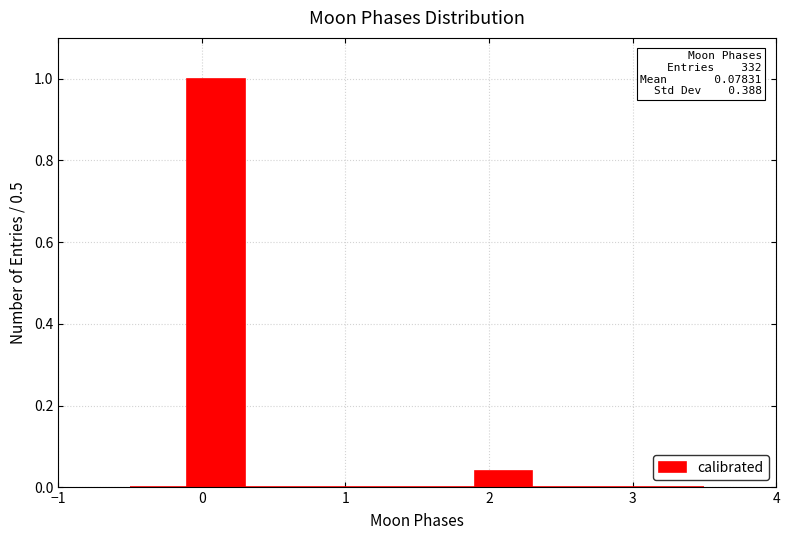

Which range on the x-axis has the tallest bar?

-0.1 to 0.3